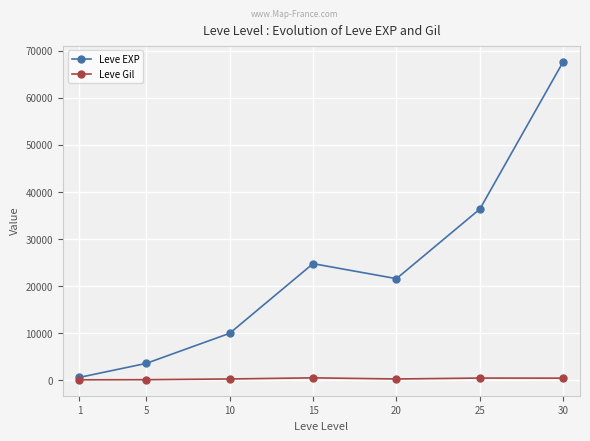

What is the difference between the second highest and second lowest values in the Leve EXP series?

32790